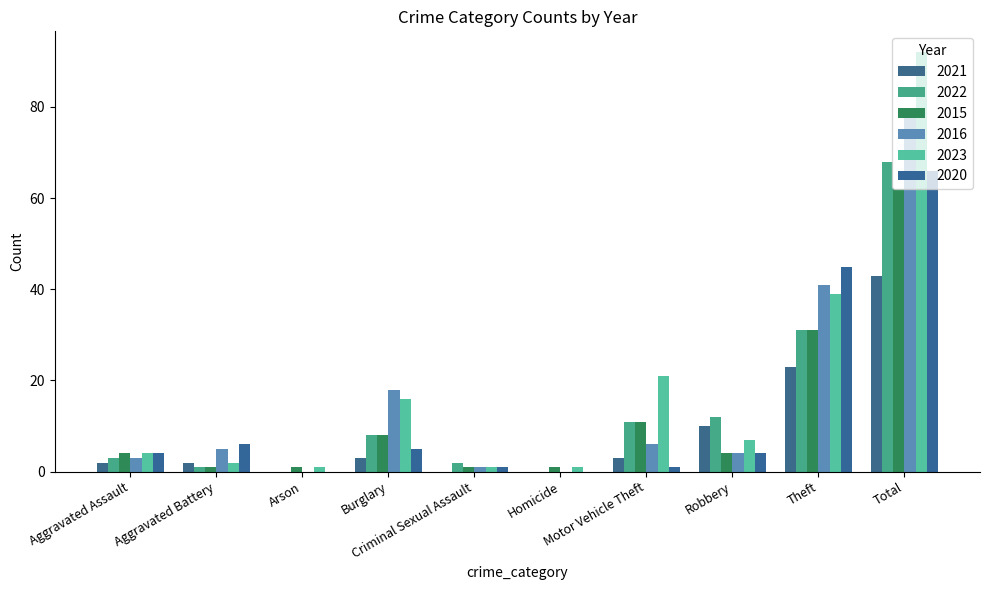

How many series are shown in this chart?

6